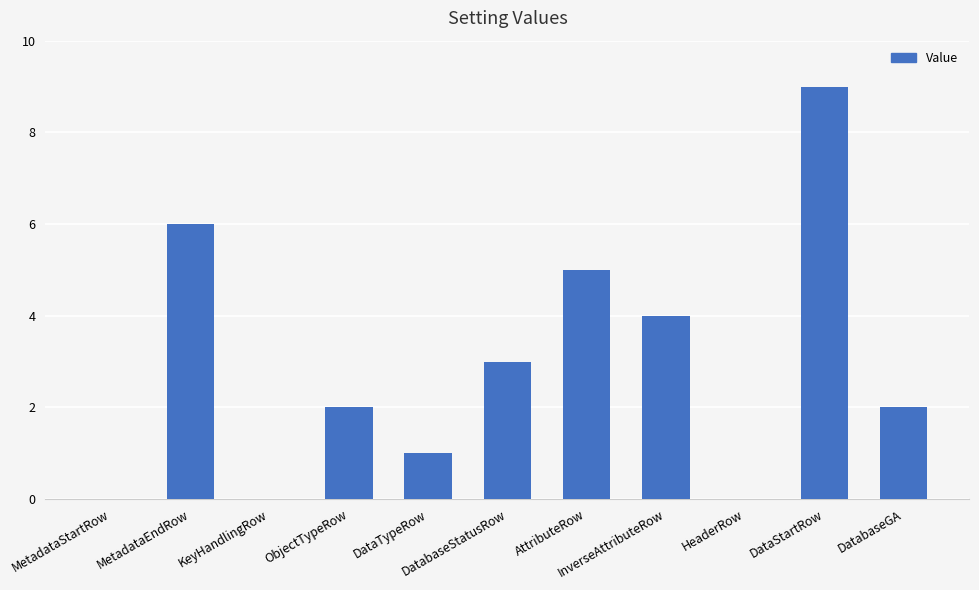

The chart shows a value of 0 at KeyHandlingRow. True or false?

True